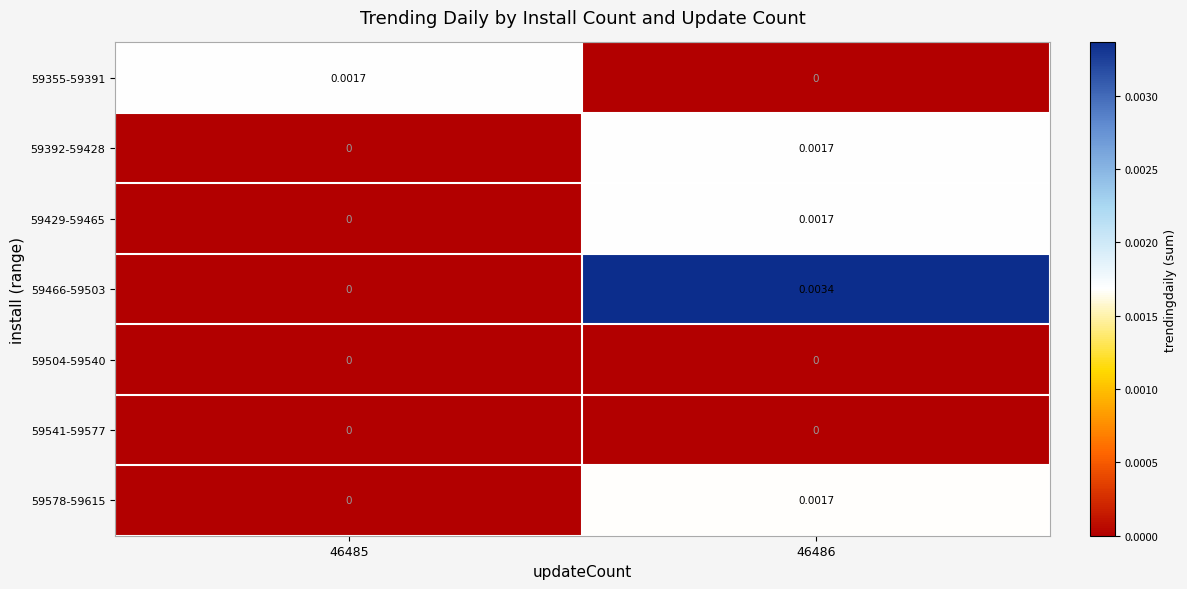

List the series in order of their peak value, lowest first.

59504-59540, 59541-59577, 59578-59615, 59429-59465, 59392-59428, 59355-59391, 59466-59503